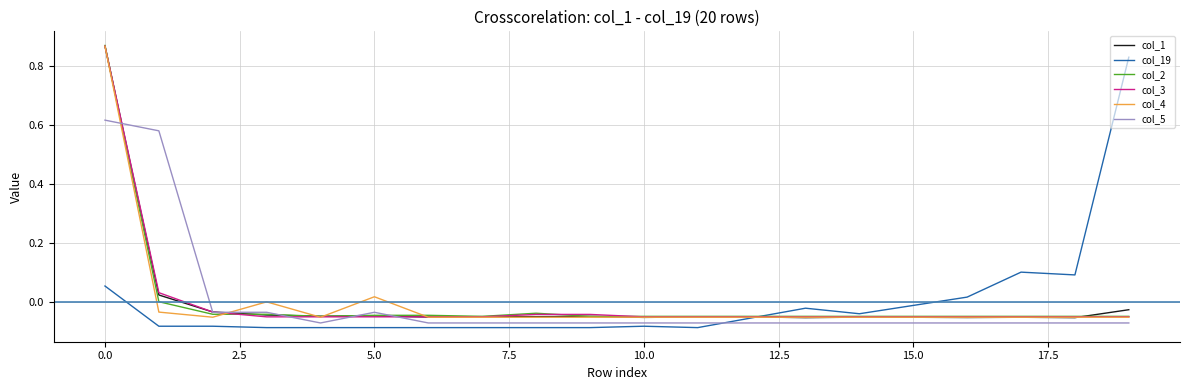

Does the chart have visible grid lines?

Yes